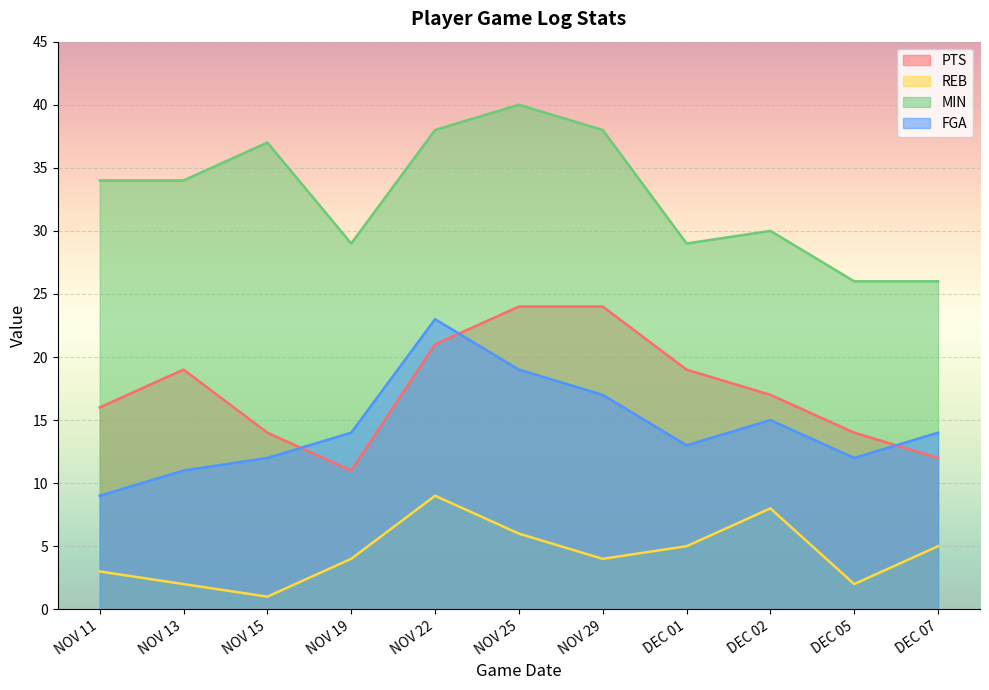

Count the PTS values in the range 14 to 21.

7